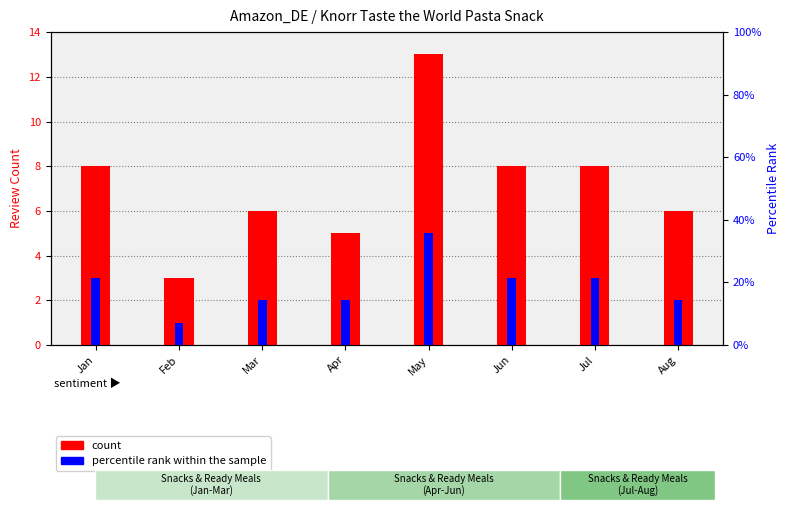

Between Apr and Aug, which series saw the biggest shift?

count